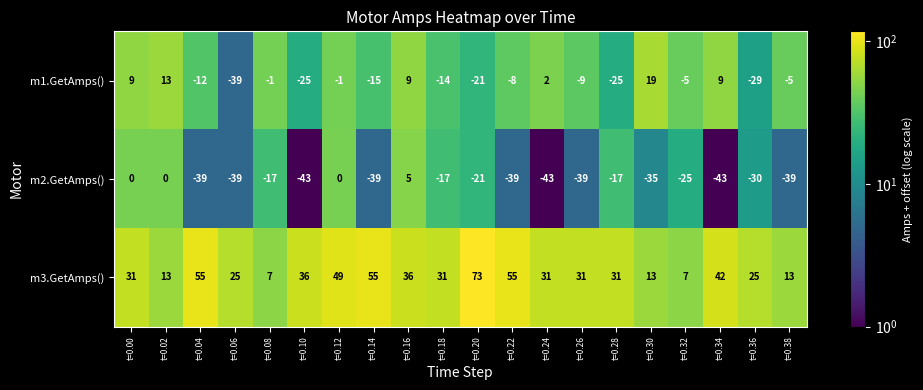

At which category is the sum across all series the highest?

t=0.16